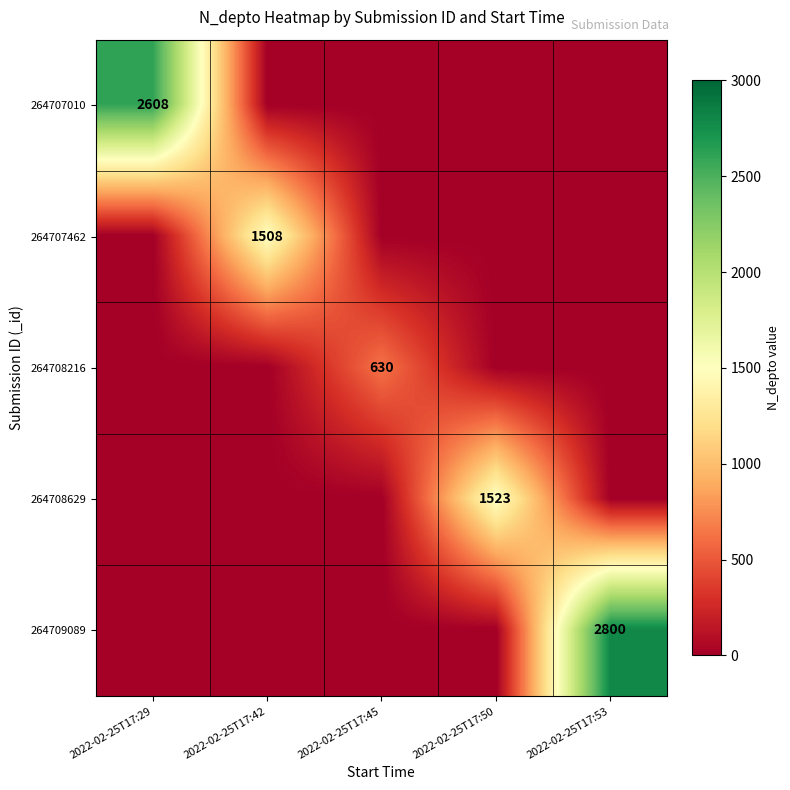

Is it true that 264709089 equals 4801 at 2022-02-25T17:53?

False